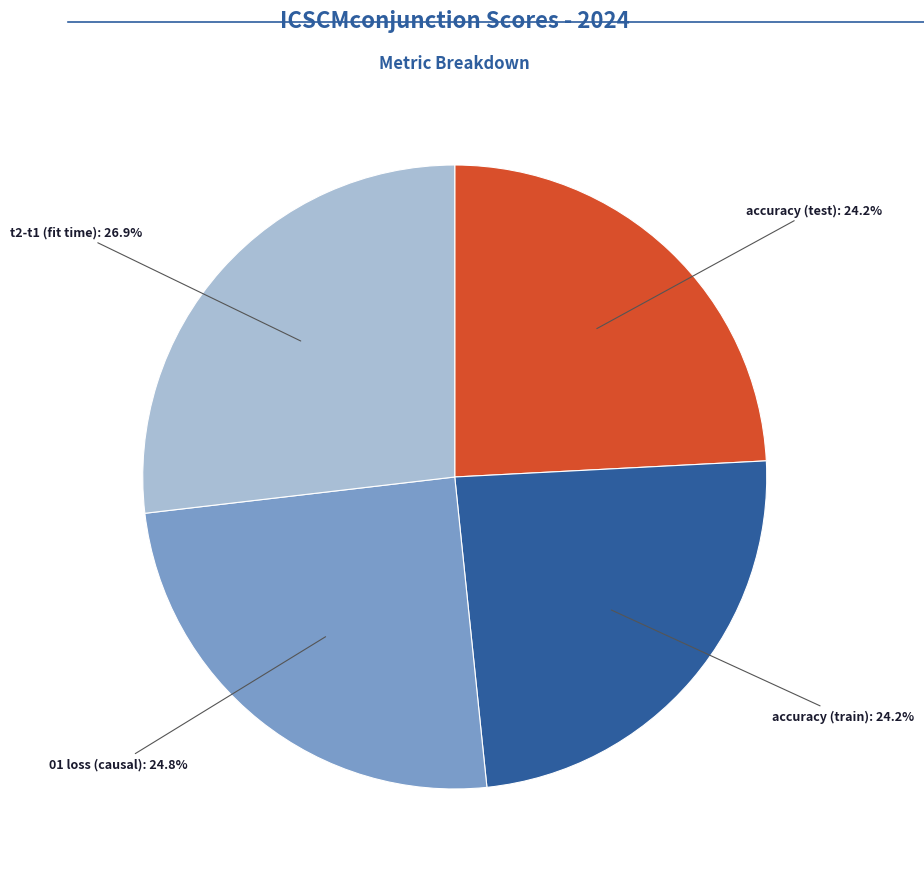

Is there a majority slice in this chart?

No